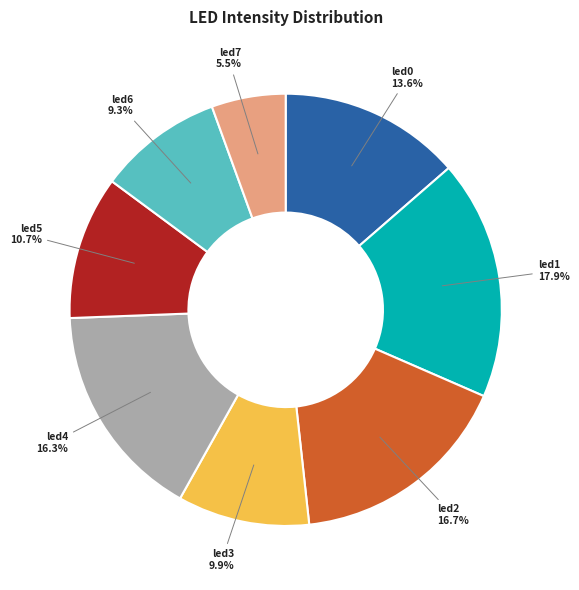

How much of the chart is everything except led2?

83.3%